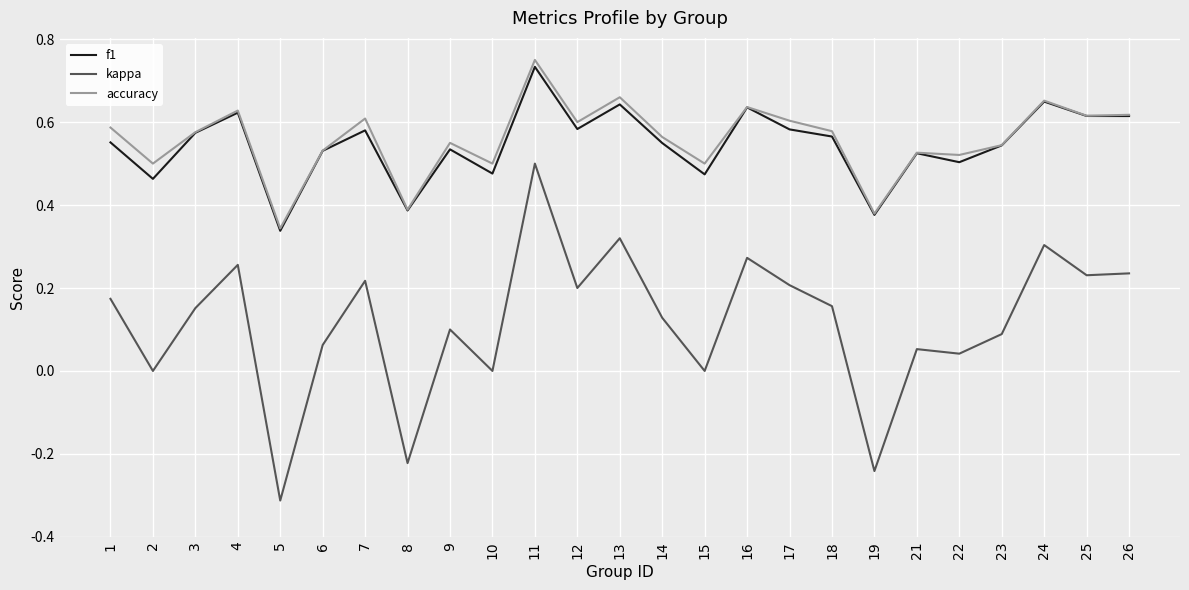

Which series has the largest range (max minus min)?

kappa